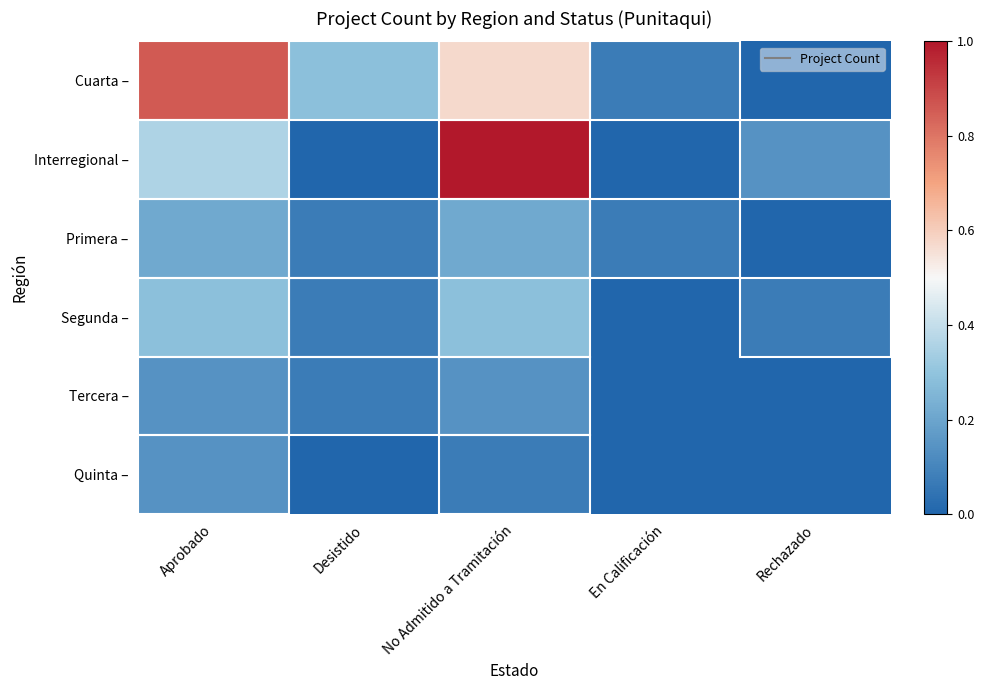

Reading right to left, extract all data points from this chart.

Cuarta –: Rechazado=0.0	En Calificación=0.1	No Admitido a Tramitación=0.6	Desistido=0.3	Aprobado=0.9
Interregional –: Rechazado=0.1	En Calificación=0.0	No Admitido a Tramitación=1.0	Desistido=0.0	Aprobado=0.4
Primera –: Rechazado=0.0	En Calificación=0.1	No Admitido a Tramitación=0.2	Desistido=0.1	Aprobado=0.2
Segunda –: Rechazado=0.1	En Calificación=0.0	No Admitido a Tramitación=0.3	Desistido=0.1	Aprobado=0.3
Tercera –: Rechazado=0.0	En Calificación=0.0	No Admitido a Tramitación=0.1	Desistido=0.1	Aprobado=0.1
Quinta –: Rechazado=0.0	En Calificación=0.0	No Admitido a Tramitación=0.1	Desistido=0.0	Aprobado=0.1